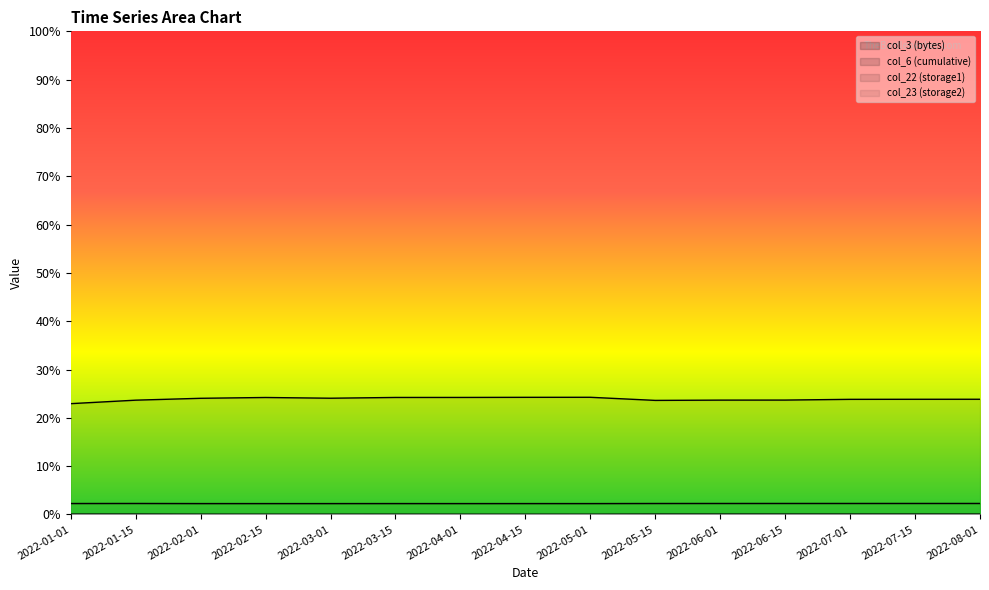

What is the label of the 12th point from the right?

2022-02-15